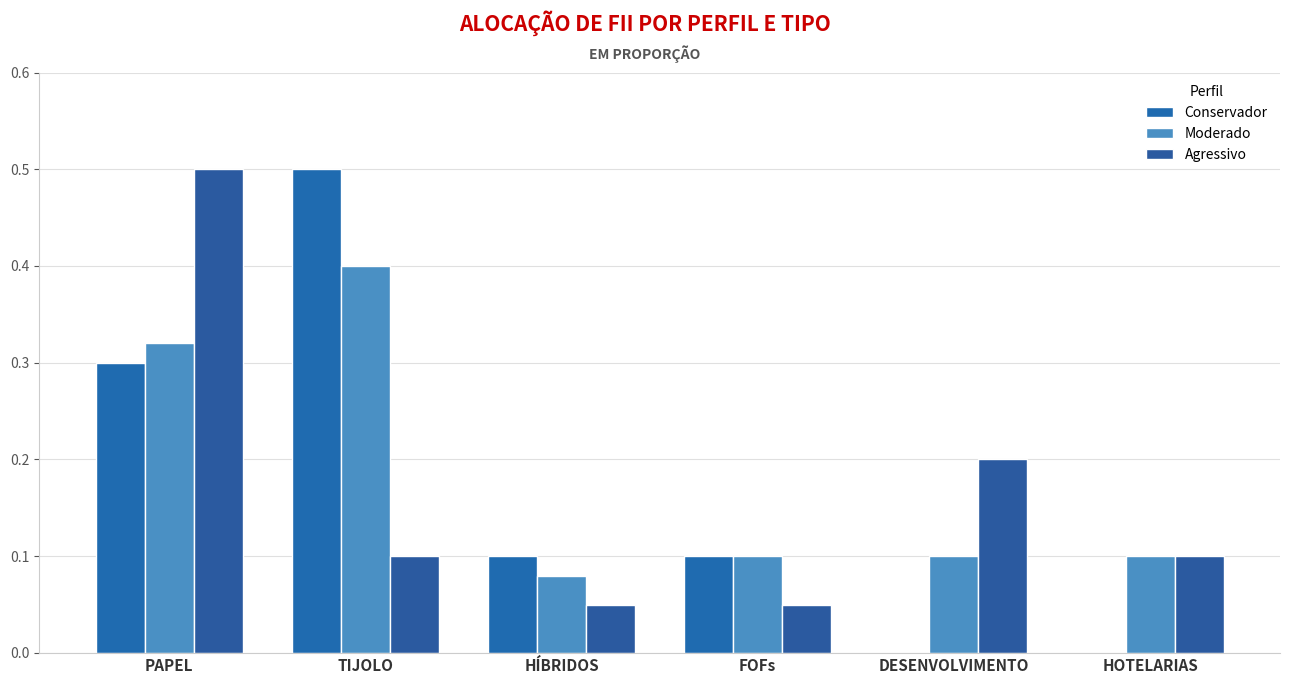

How many groups of bars are there?

6